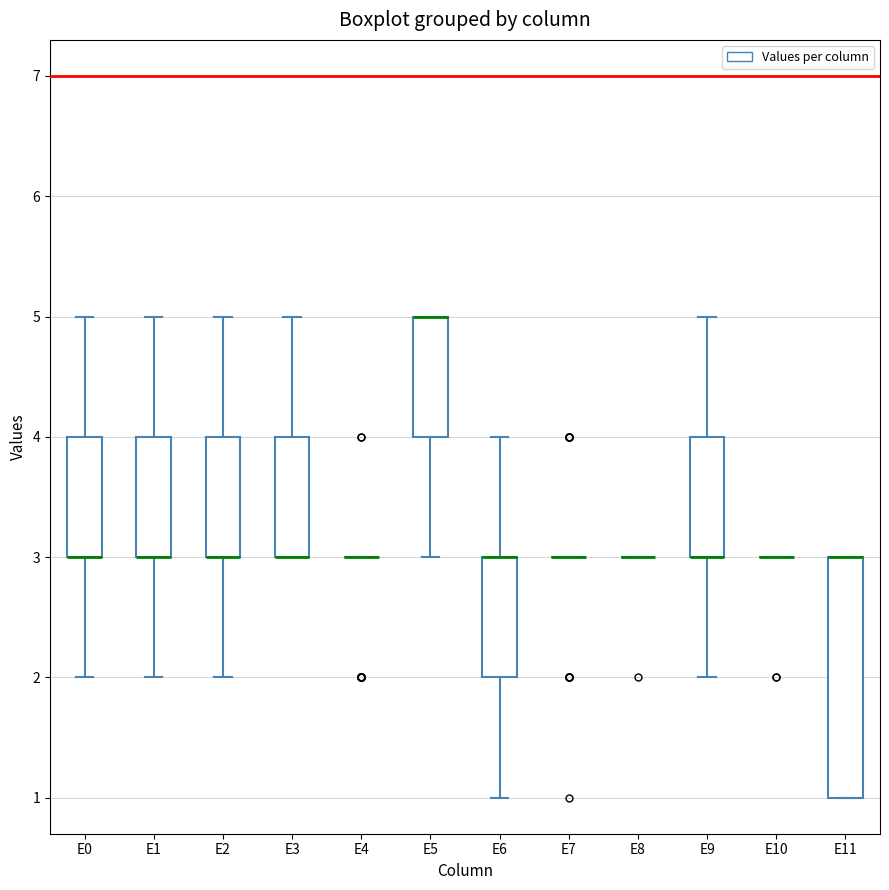

Comparing the boxes themselves (not the whiskers), which one is the tallest?

E11